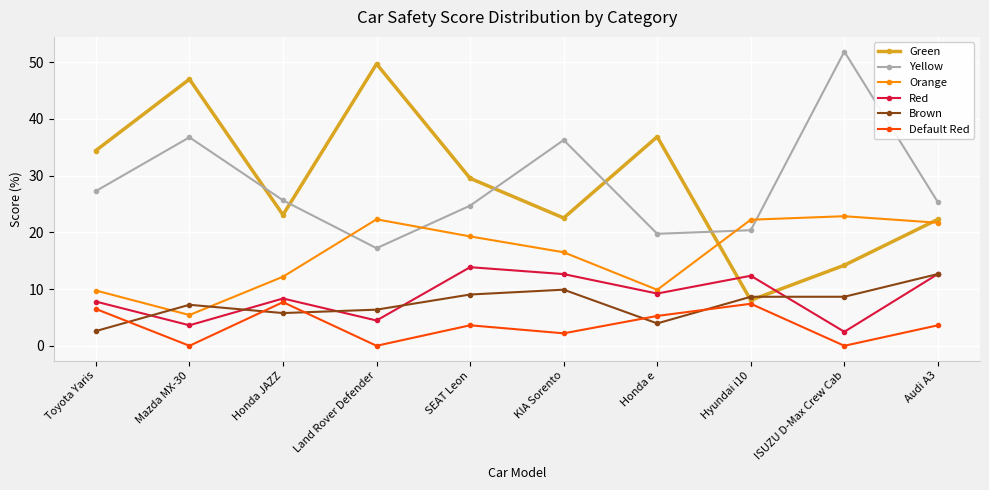

What is the difference between the Red values at Honda JAZZ and SEAT Leon?

5.5